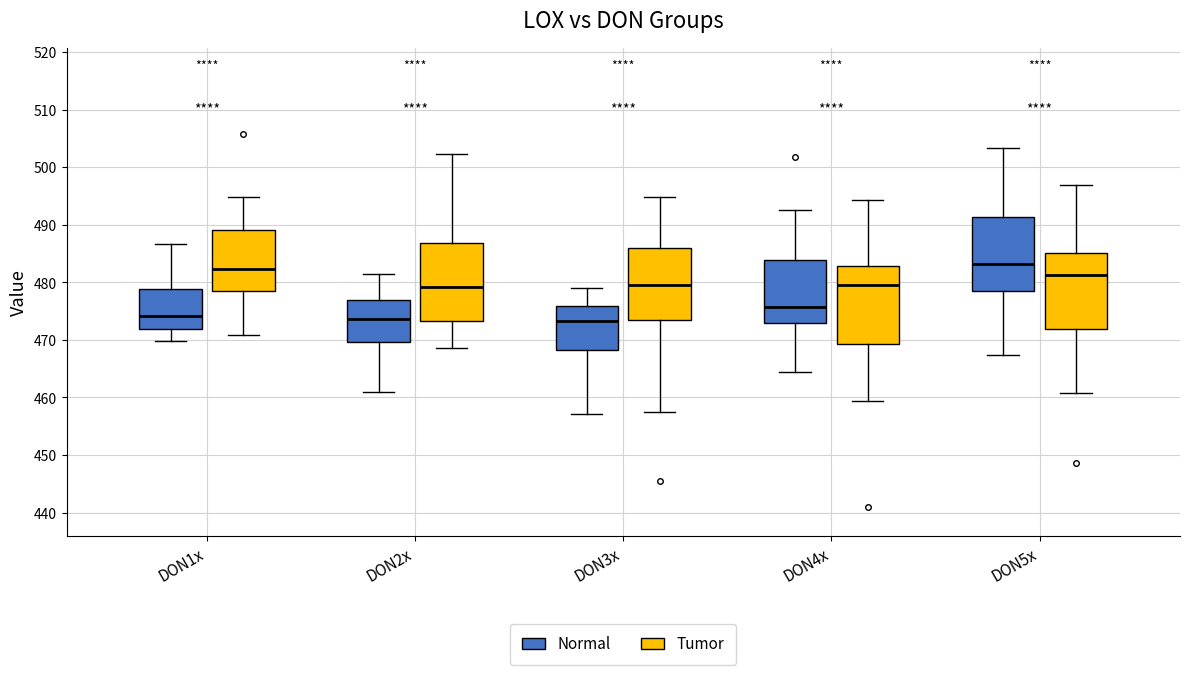

Reading left to right, read every box against the y-axis: the position of its median line, the range the box covers, and the ends of its whiskers. The values are not printed on the chart, so give them approximately, as read against the axis.

DON1x (Normal): median 474, box 472 to 479, whiskers 470 to 487
DON1x (Tumor): median 482, box 478 to 489, whiskers 471 to 495
DON2x (Normal): median 474, box 470 to 477, whiskers 461 to 481
DON2x (Tumor): median 479, box 473 to 487, whiskers 469 to 502
DON3x (Normal): median 473, box 468 to 476, whiskers 457 to 479
DON3x (Tumor): median 480, box 473 to 486, whiskers 457 to 495
DON4x (Normal): median 476, box 473 to 484, whiskers 464 to 493
DON4x (Tumor): median 480, box 469 to 483, whiskers 459 to 494
DON5x (Normal): median 483, box 478 to 491, whiskers 467 to 503
DON5x (Tumor): median 481, box 472 to 485, whiskers 461 to 497